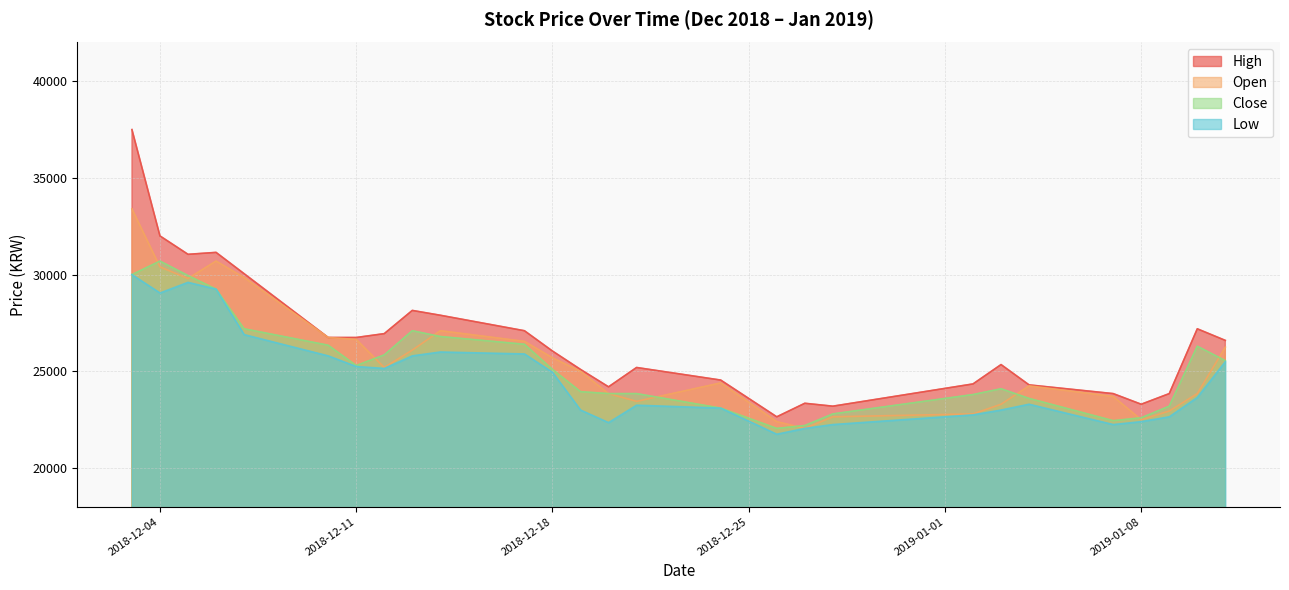

What position from the right is 2018-12-19?

15